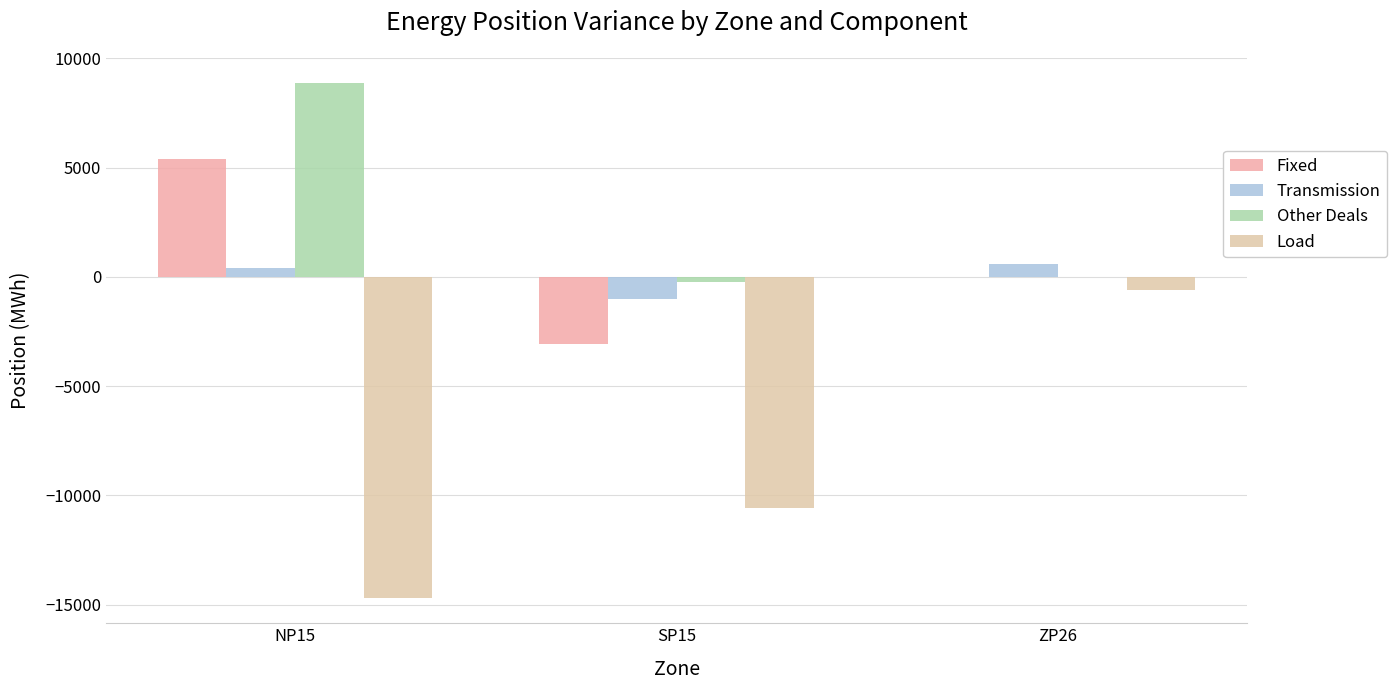

Where does the Fixed series first go above 0?

NP15